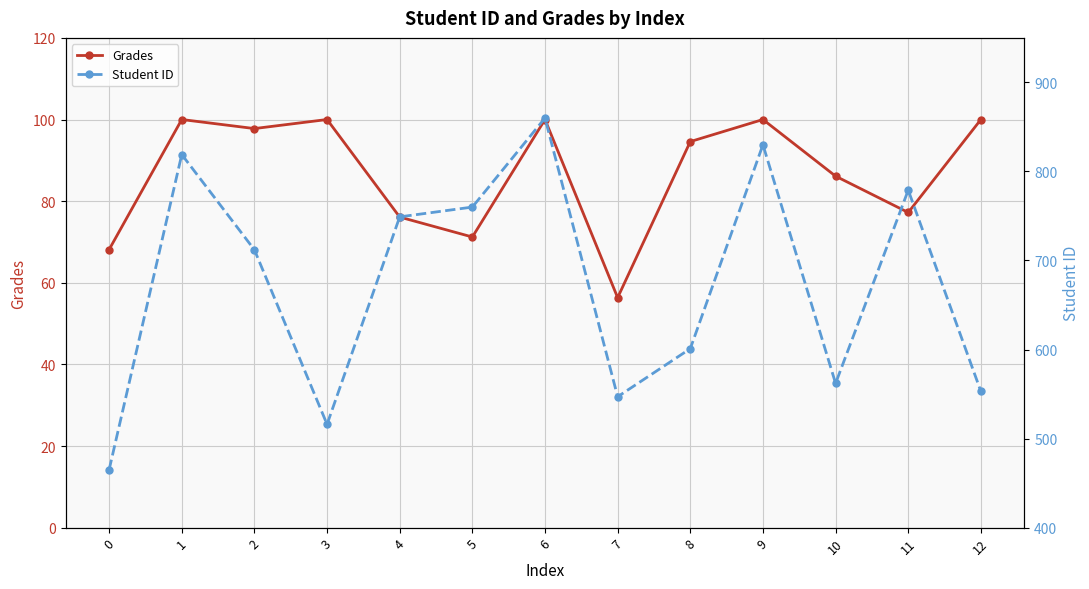

What is the total value across all series at 8?

695.6